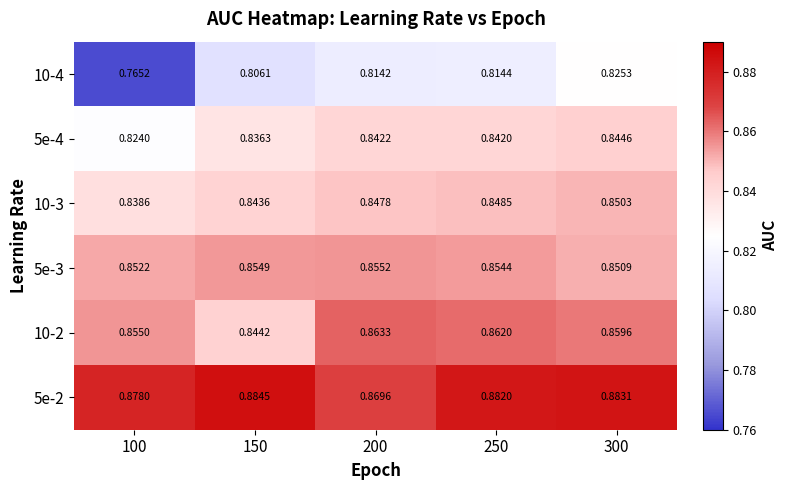

Is the value of 10-2 at 100 greater than the value of 10-3 at 300?

Yes